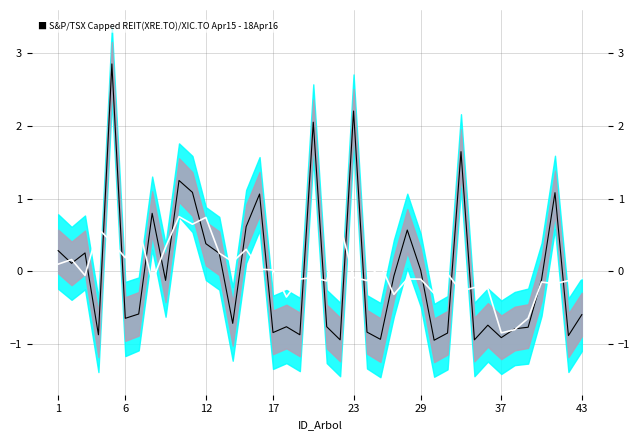

In carbono_total, how many points are lower than both neighbors (excluding endpoints)?

13